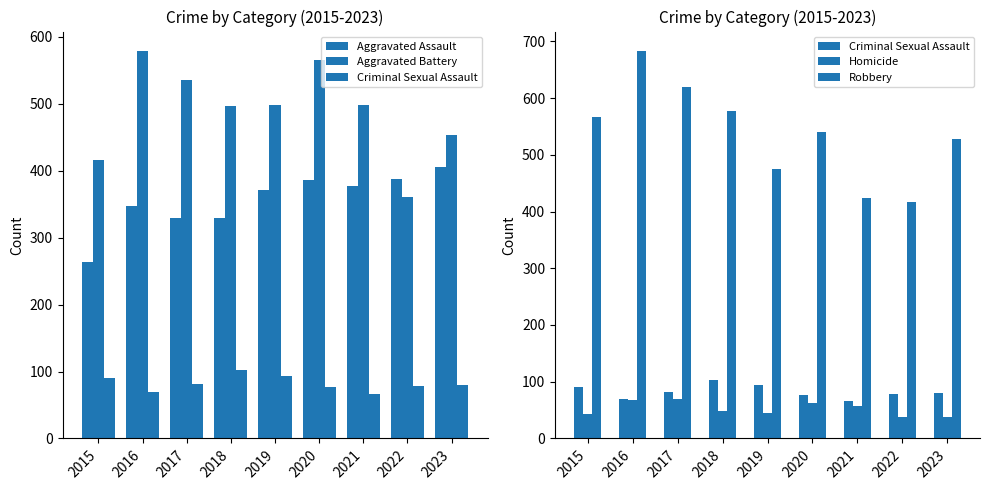

Between 2016 and 2017, which is larger?

2016